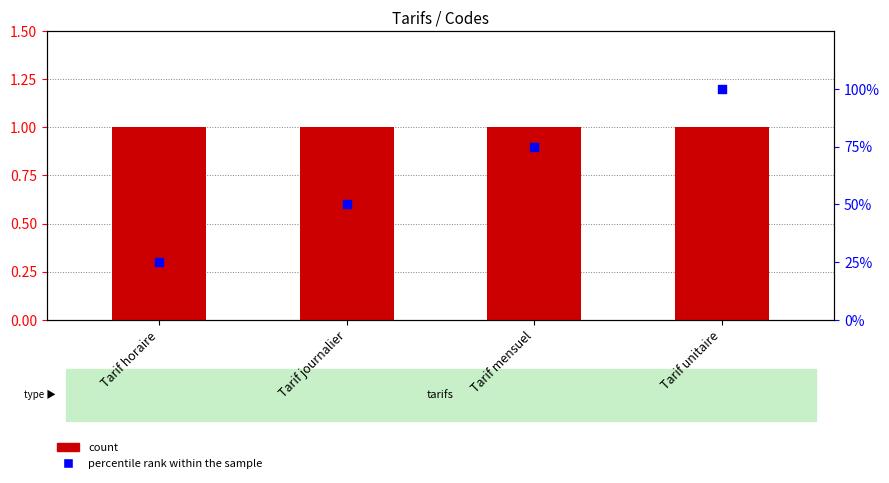

What is the total value across all series at Tarif journalier?

51